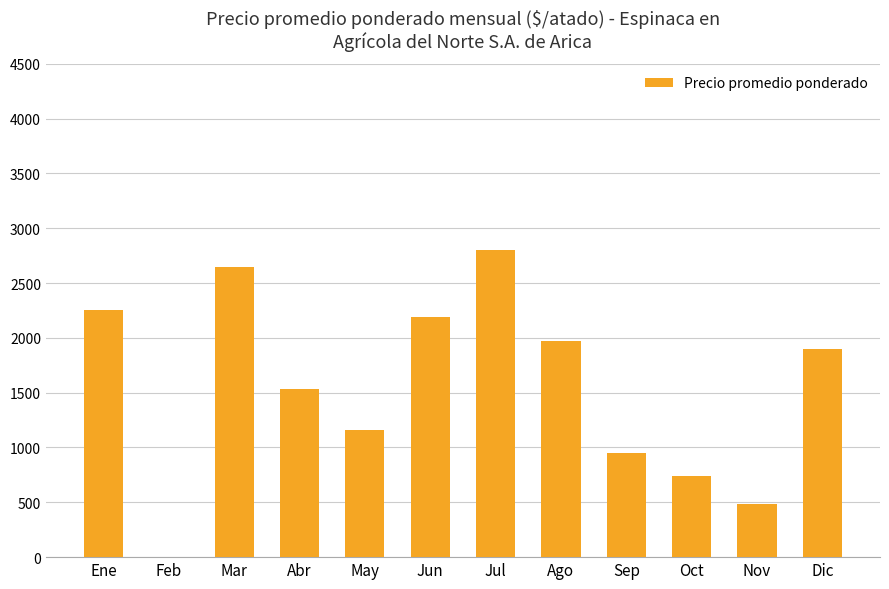

Count the number of categories in the chart.

12